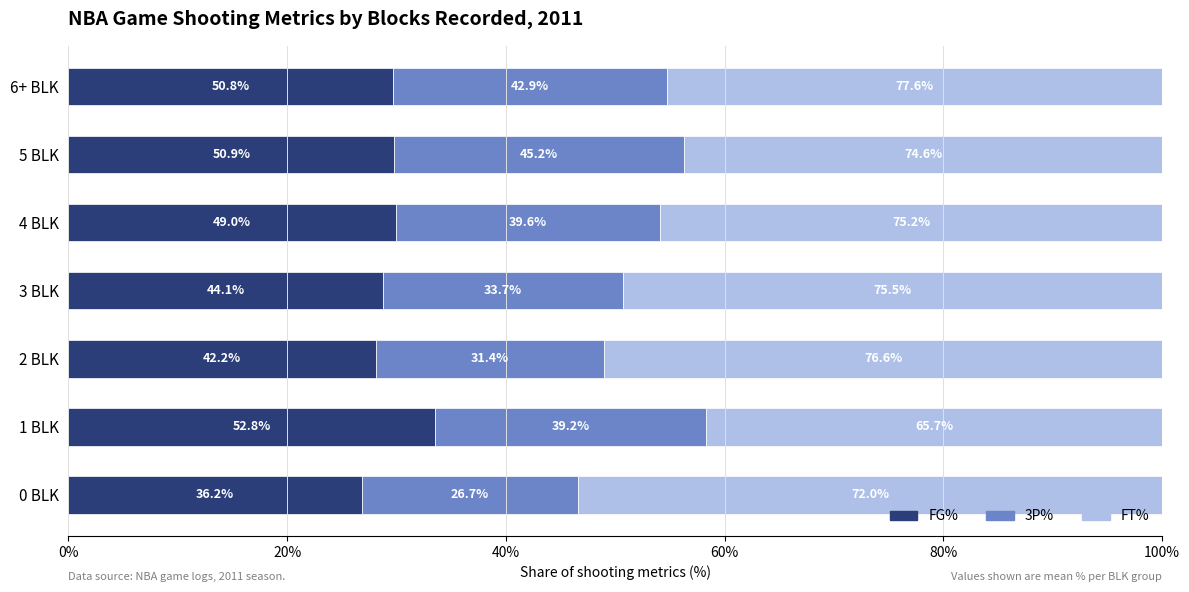

Rank the series by their average value, from highest to lowest.

FT%, FG%, 3P%